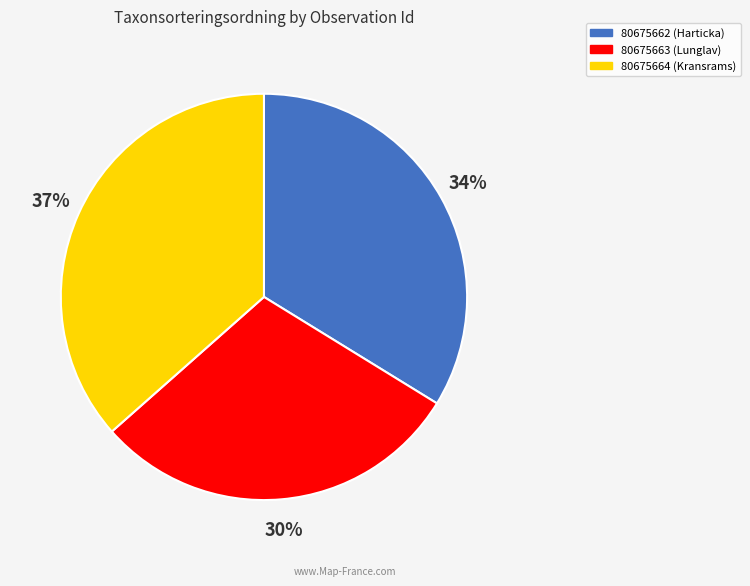

What is the largest slice in the pie chart?

80675664 (Kransrams)